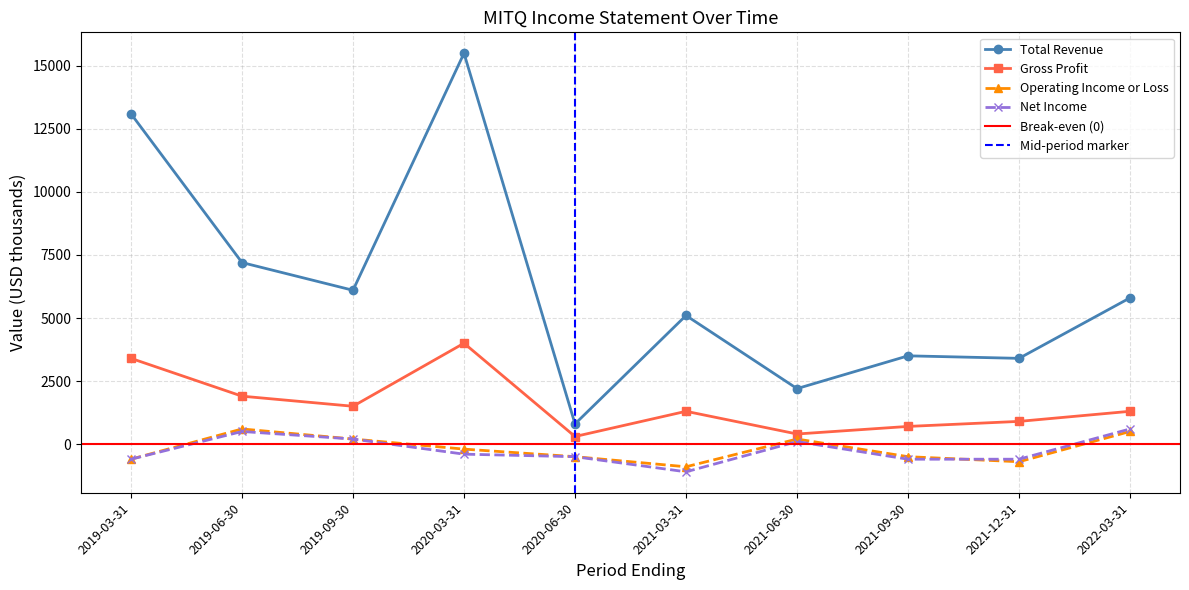

Reading left to right, list all the values displayed in this chart.

Total Revenue: 13100	7200	6100	15500	800	5100	2200	3500	3400	5800
Gross Profit: 3400	1900	1500	4000	300	1300	400	700	900	1300
Operating Income or Loss: -600	600	200	-200	-500	-900	200	-500	-700	500
Net Income: -600	500	200	-400	-500	-1100	100	-600	-600	600